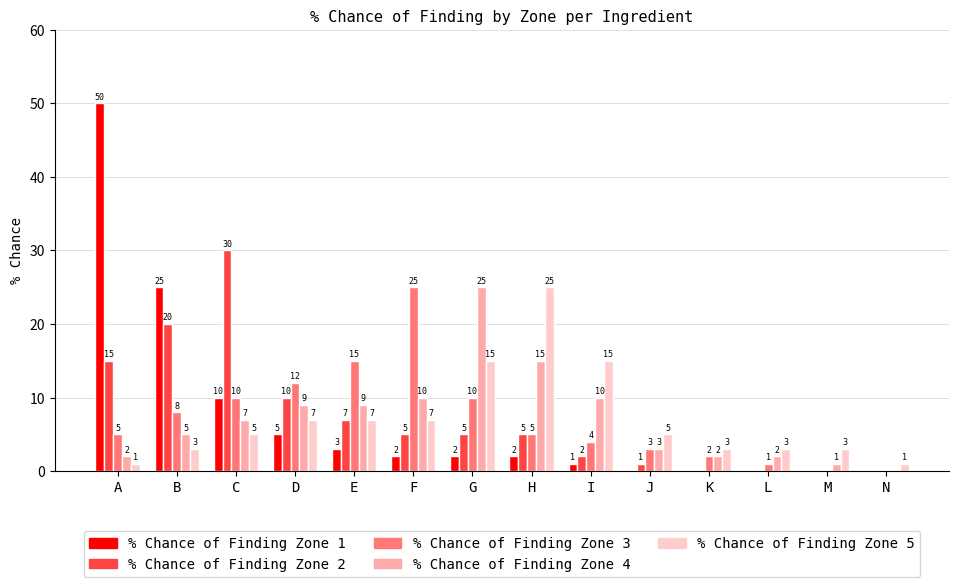

How many distinct data groups are displayed?

5